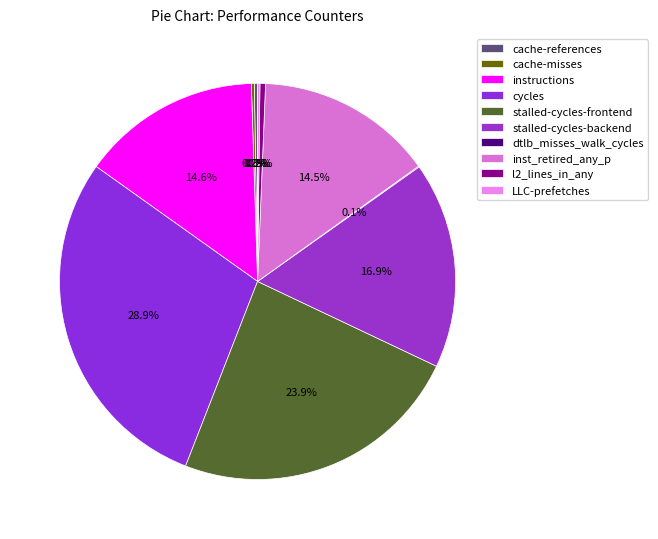

True or false: stalled-cycles-backend accounts for 17% of the total.

True